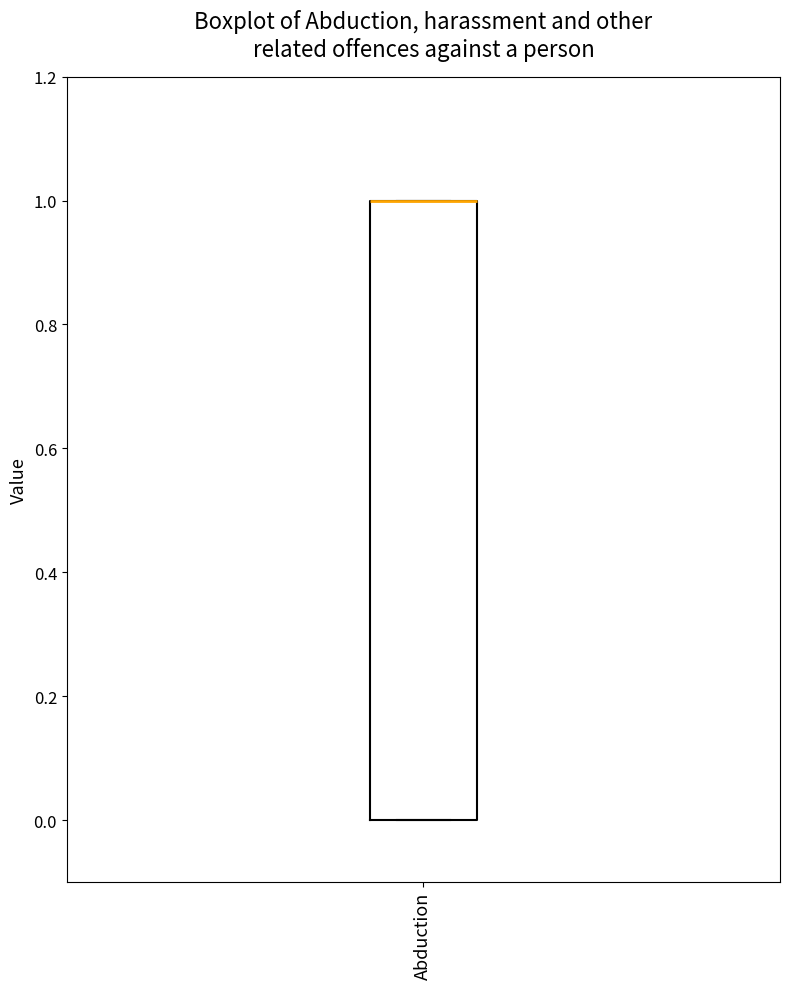

Where is the upper edge of the box for Abduction on the y-axis? The values are not printed on the chart, so give them approximately, as read against the axis.

1